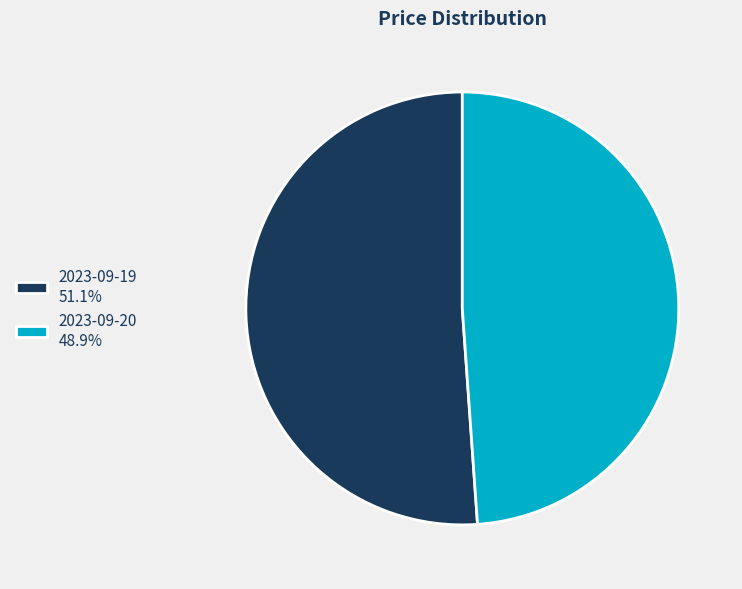

Is there a majority slice in this chart?

Yes